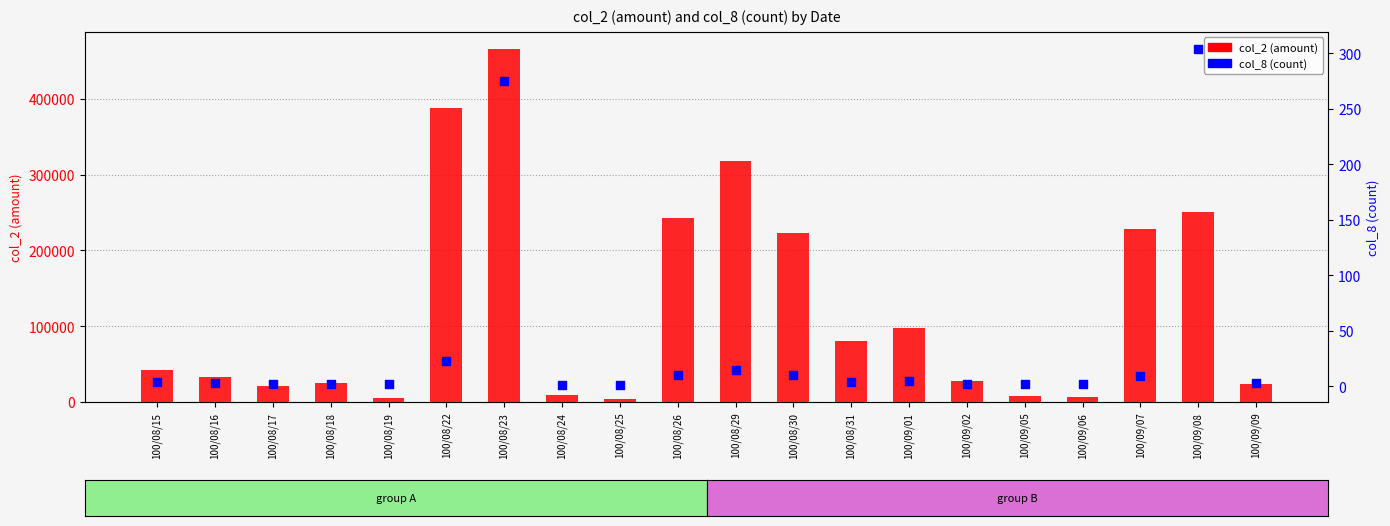

Which series contains the highest Y value?

col_2 (amount)